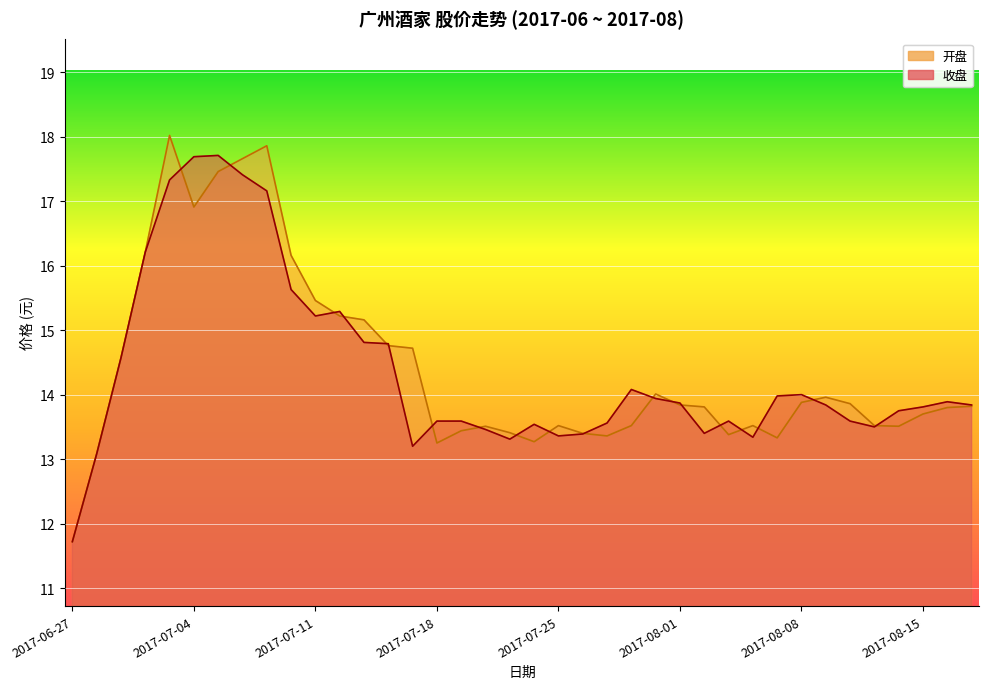

At which category does the chart reach its peak across all series?

2017-07-03